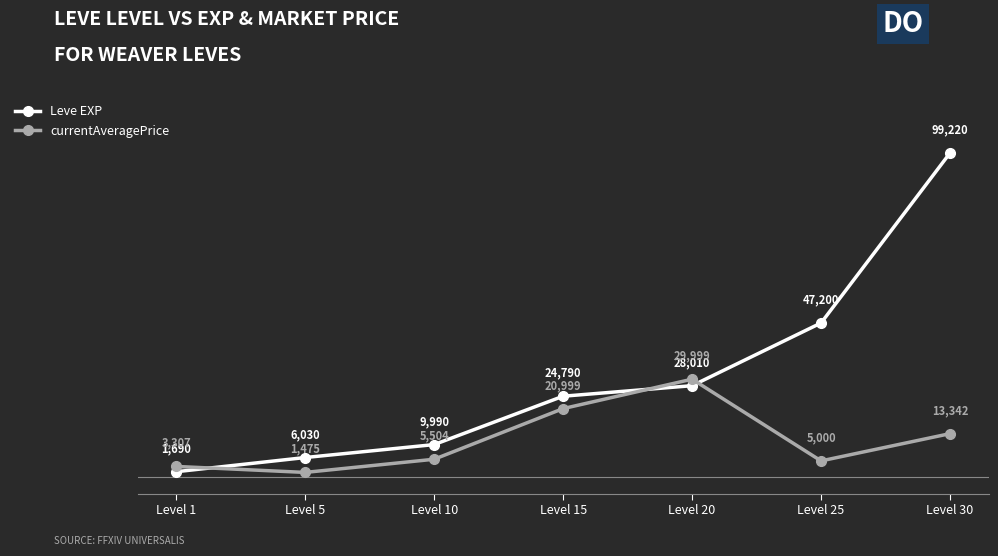

What are all the series names shown in the legend?

Leve EXP, currentAveragePrice